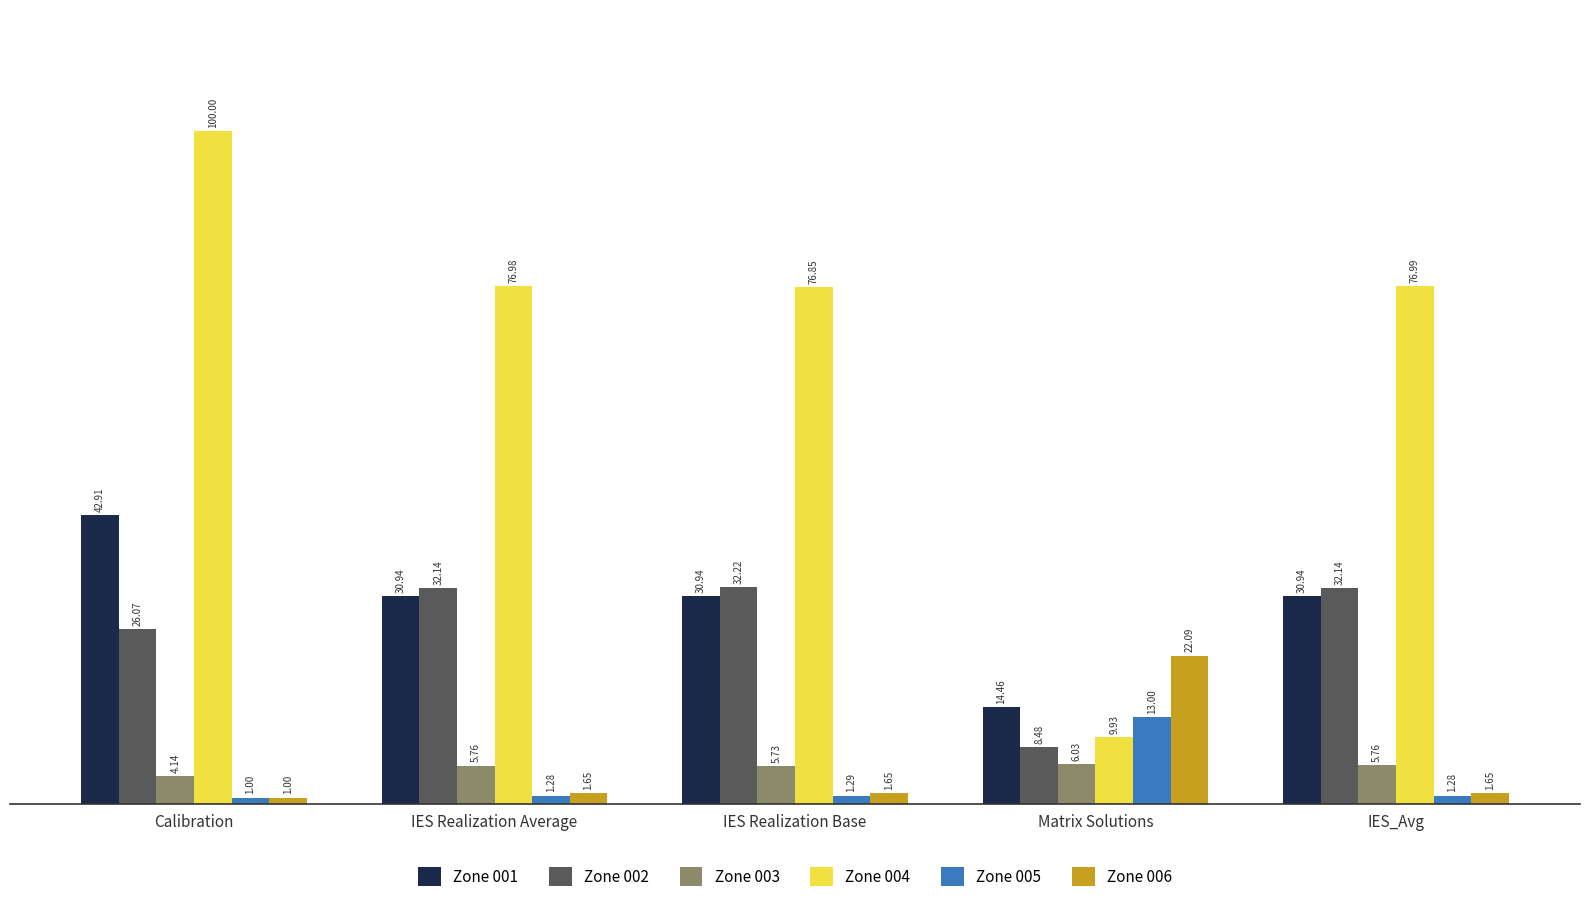

List the series in order of their peak value, lowest first.

Zone 003, Zone 005, Zone 006, Zone 002, Zone 001, Zone 004